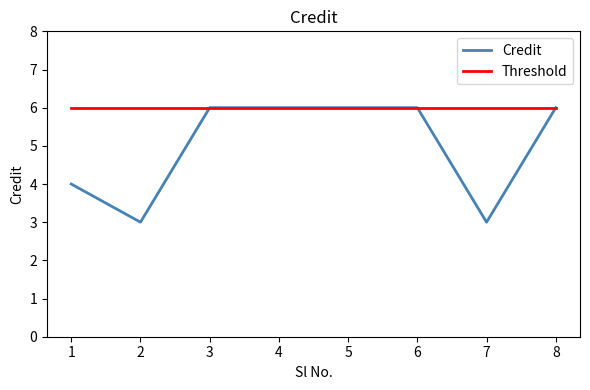

Is the value of Threshold at 6 greater than the value of Credit at 7?

Yes